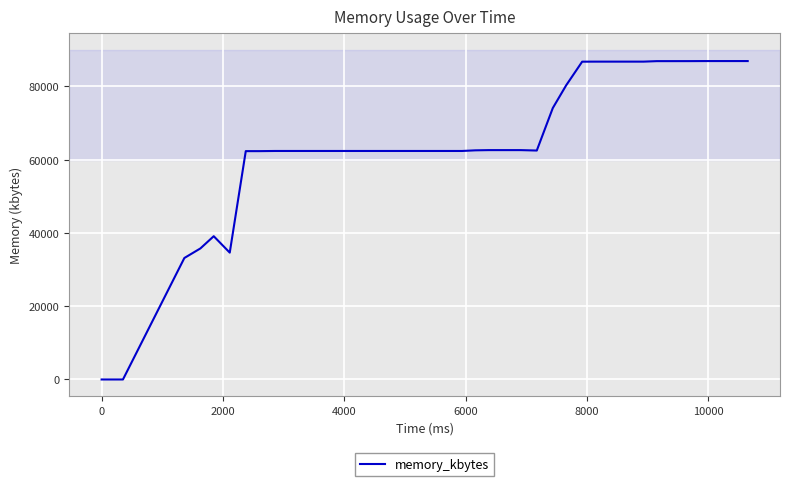

Is this an area chart (filled region under the line)?

No